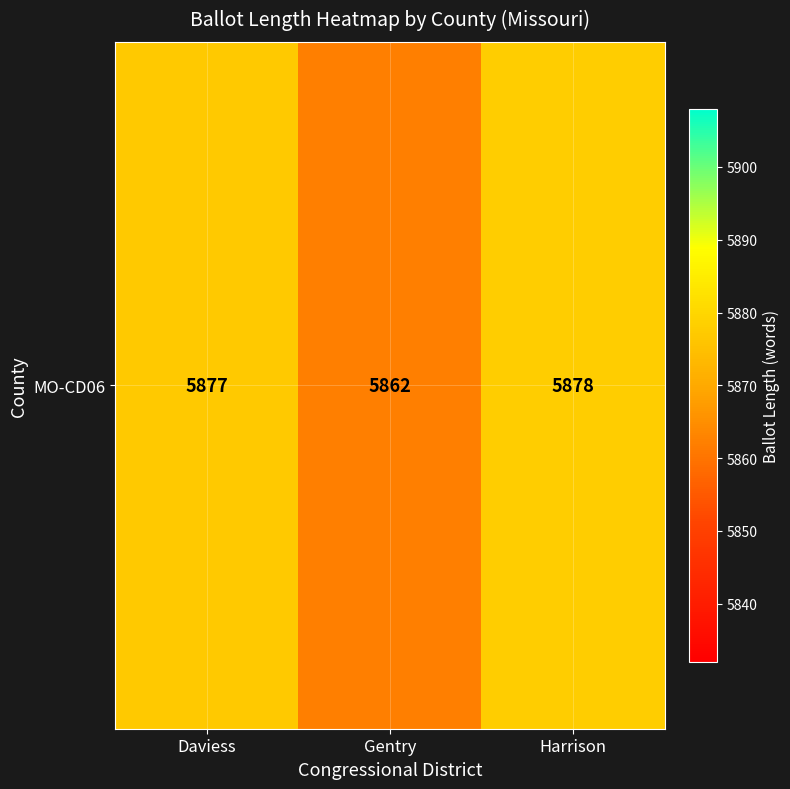

The value at Gentry is 8696. True or false?

False